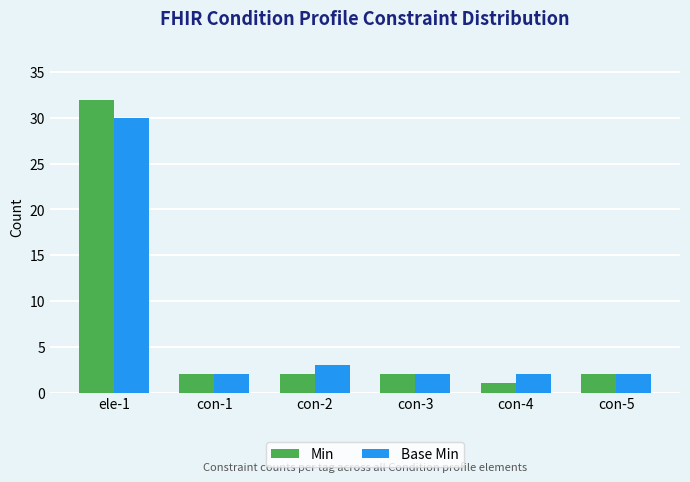

List the series in order of their peak value, highest first.

Min, Base Min